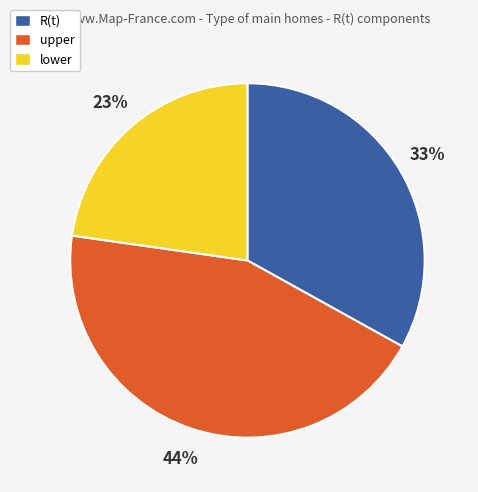

Do upper and R(t) together represent more than half of the pie?

Yes